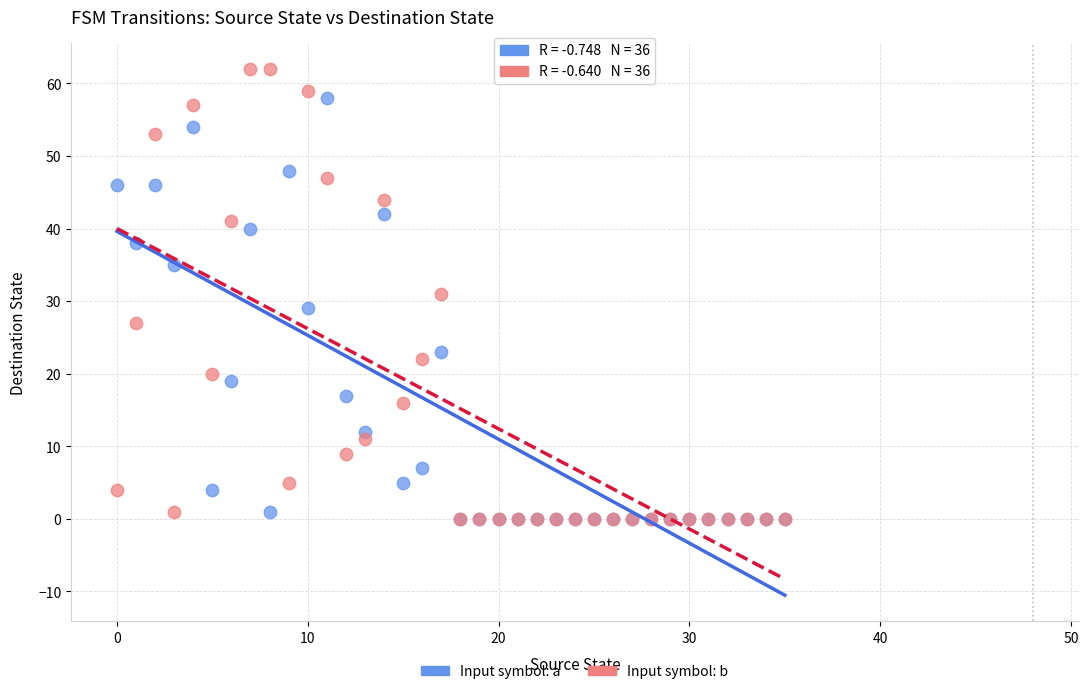

Which series contains the highest Y value?

Input symbol: b